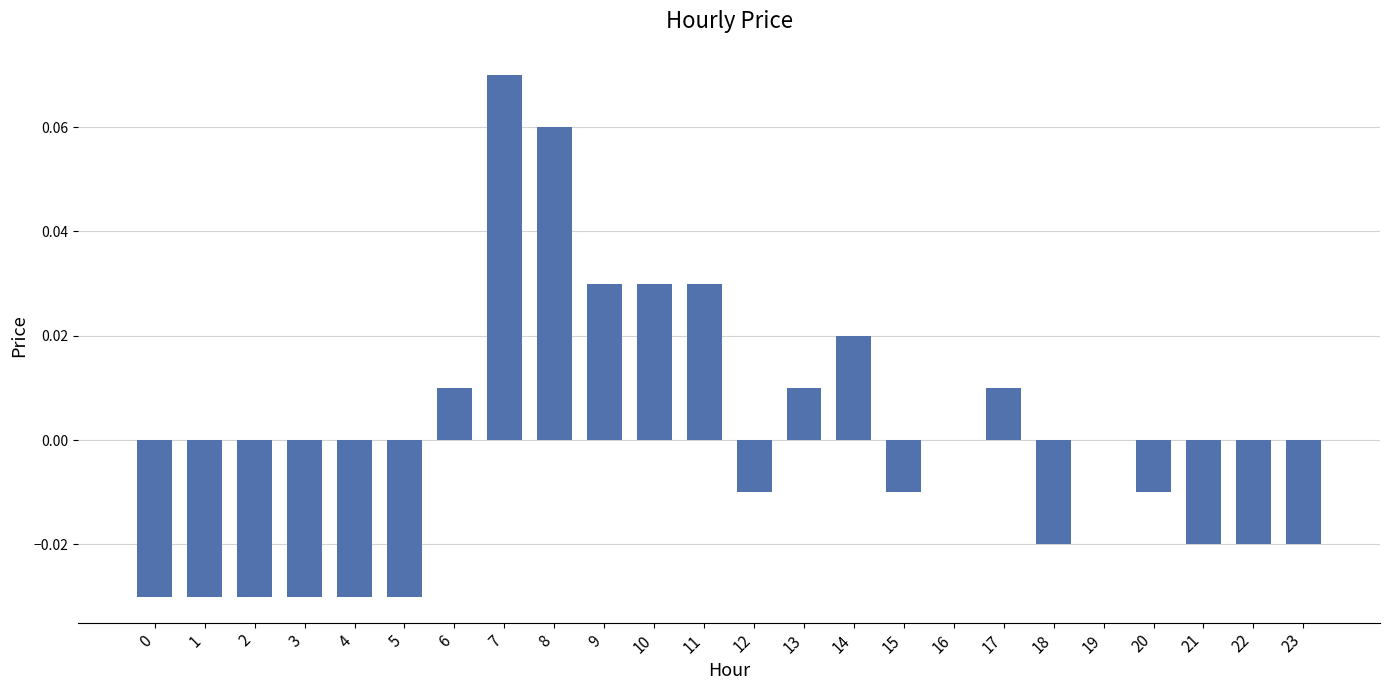

Are the bars horizontal?

No